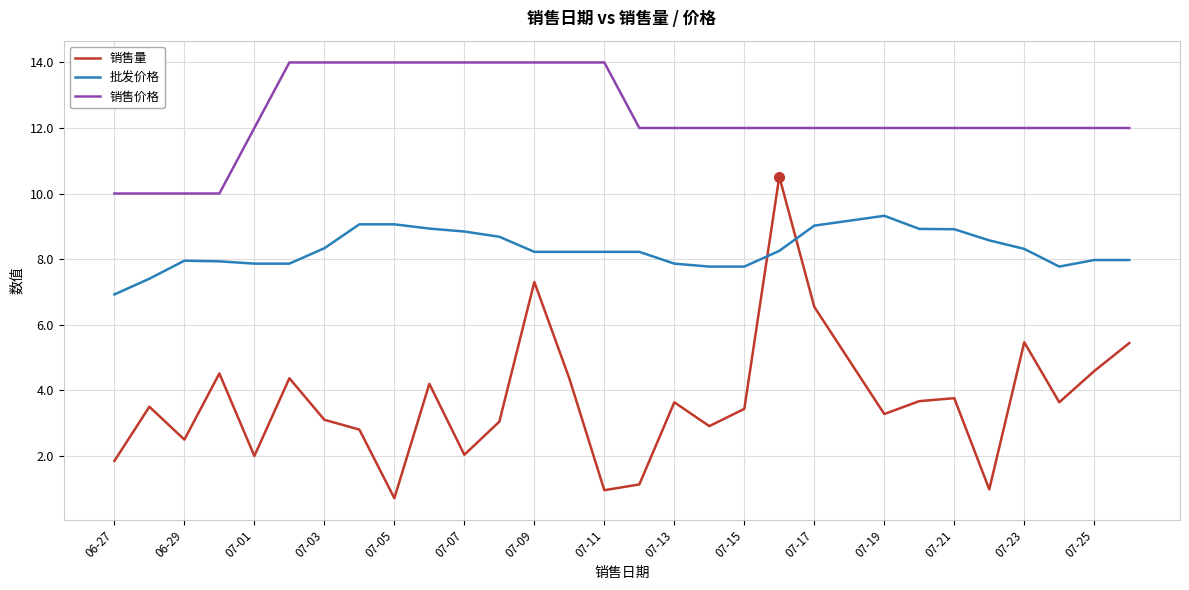

Which series has the largest total across all categories?

销售价格